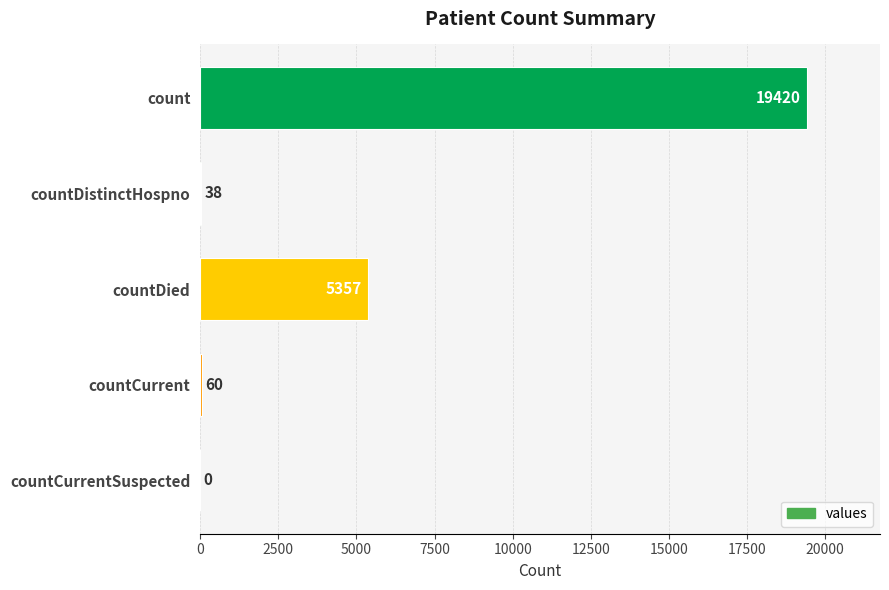

Where is the data nearest to the value 9710?

countDied